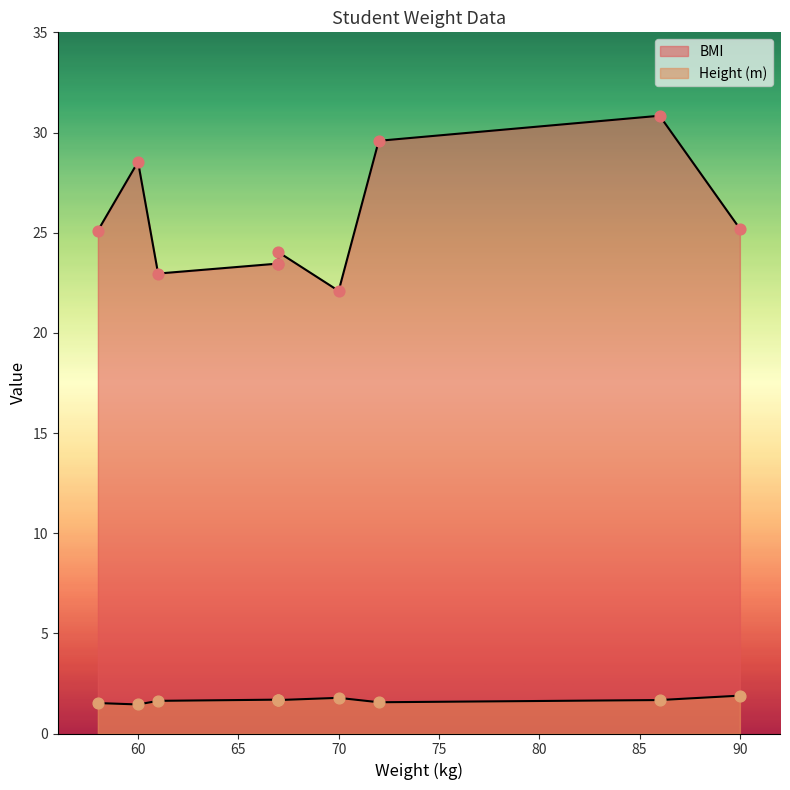

Is the value of BMI at 58 greater than the value of Height at 86?

Yes